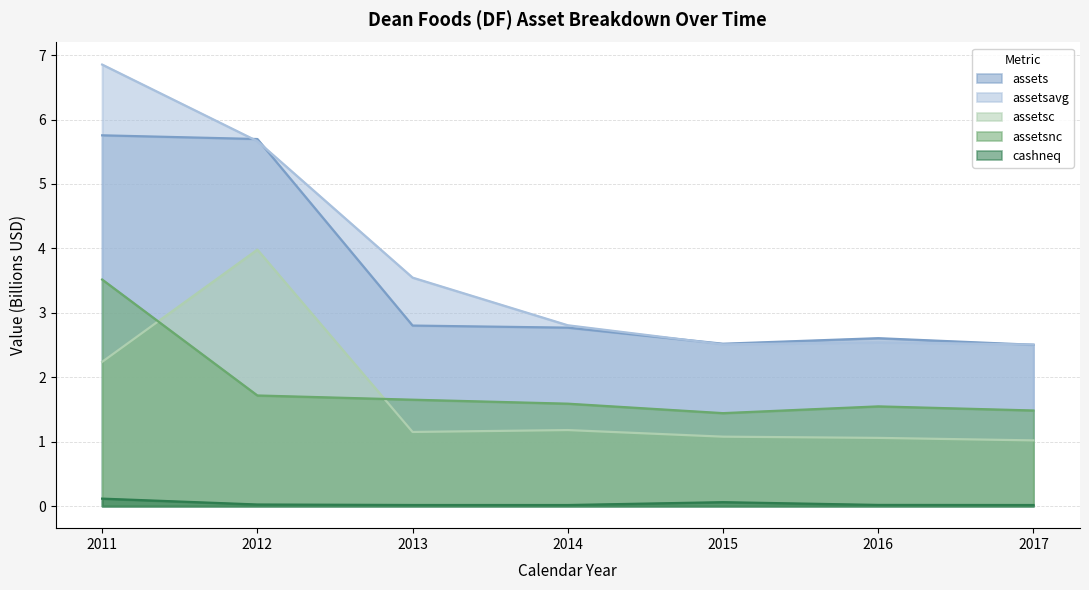

The cashneq series shows 0.0 at 2013. True or false?

True